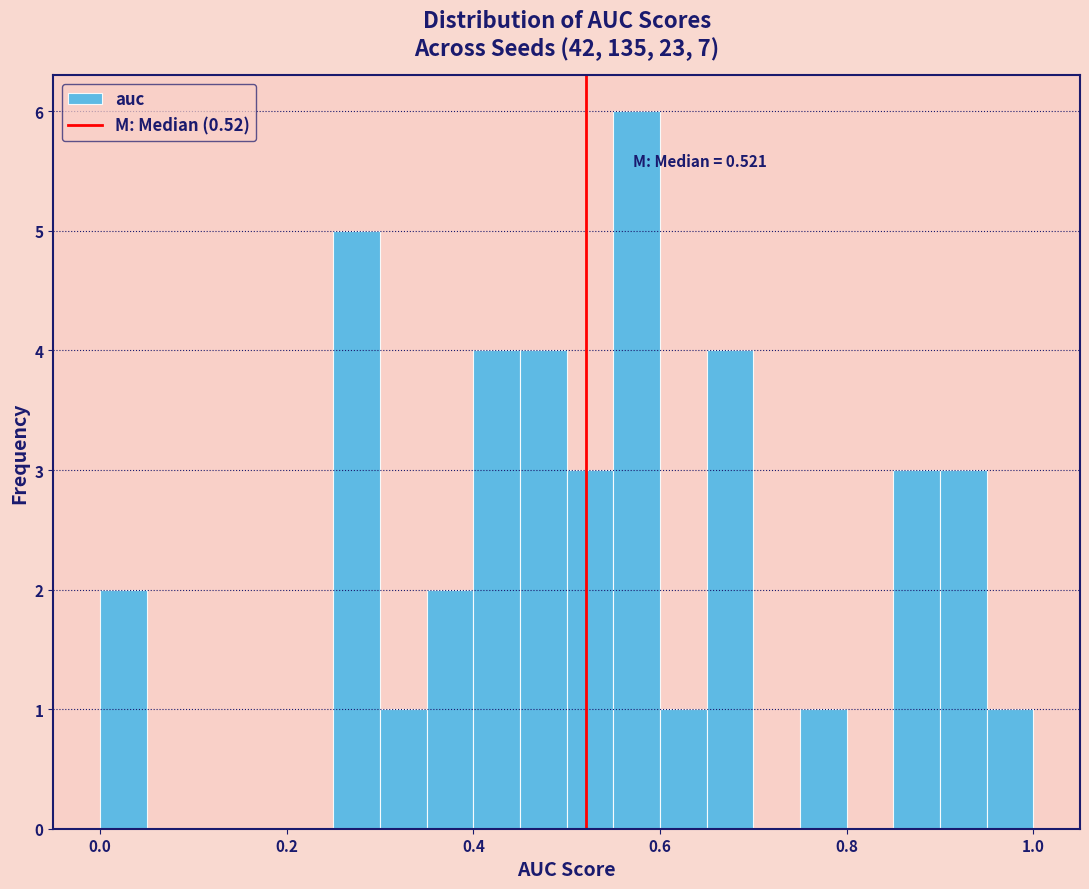

Read against the x-axis, roughly where is the centre of the tallest bar?

0.58